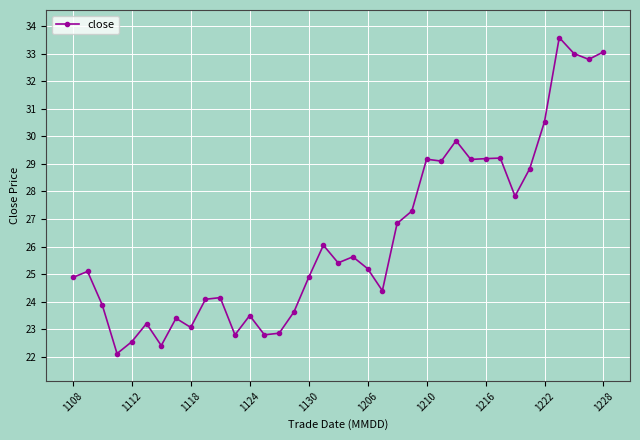

What is the value of the 3rd point from the left?

23.9